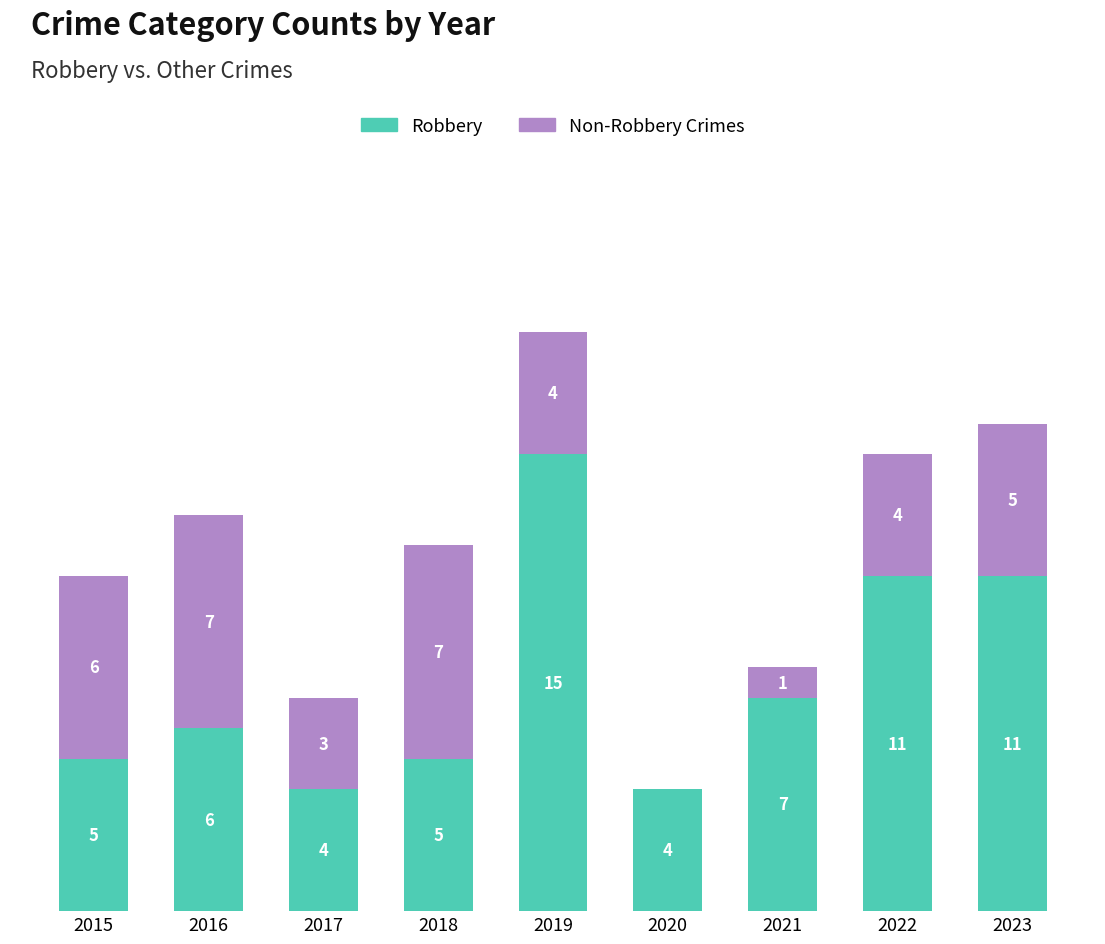

What are all the series names shown in the legend?

Robbery, Non-Robbery Crimes